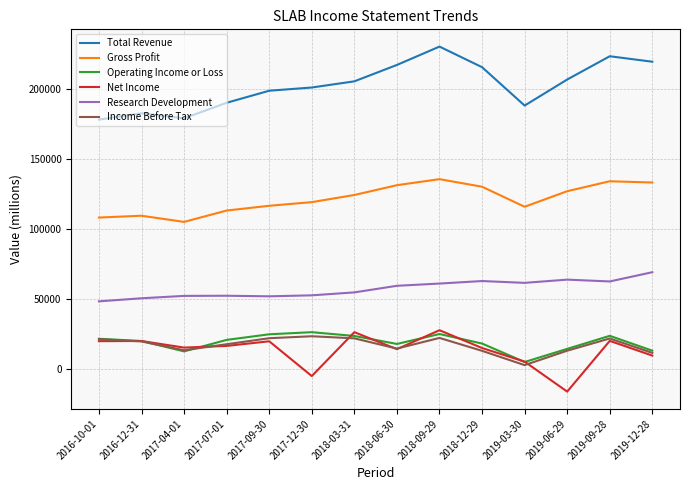

At which category does Income Before Tax reach its first local valley?

2017-04-01